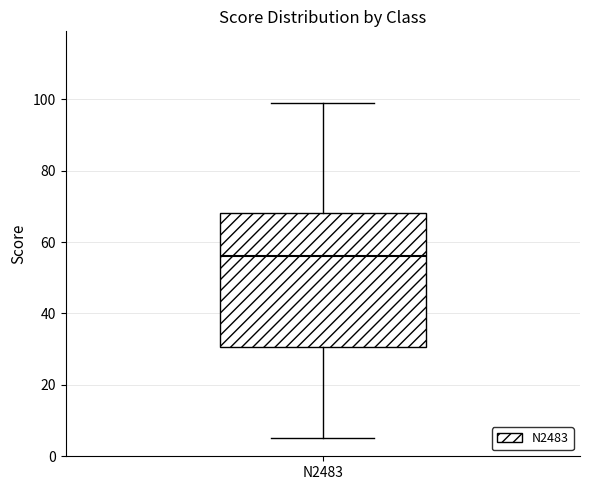

Read this box plot against the y-axis: the position of the median line, the range covered by the box, and the ends of both whiskers. The values are not printed on the chart, so give them approximately, as read against the axis.

median 56, box 30 to 68, whiskers 6 to 100